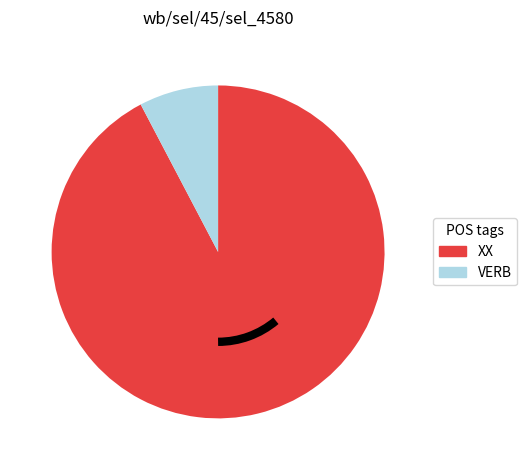

The XX slice represents 99% of the pie. True or false?

False